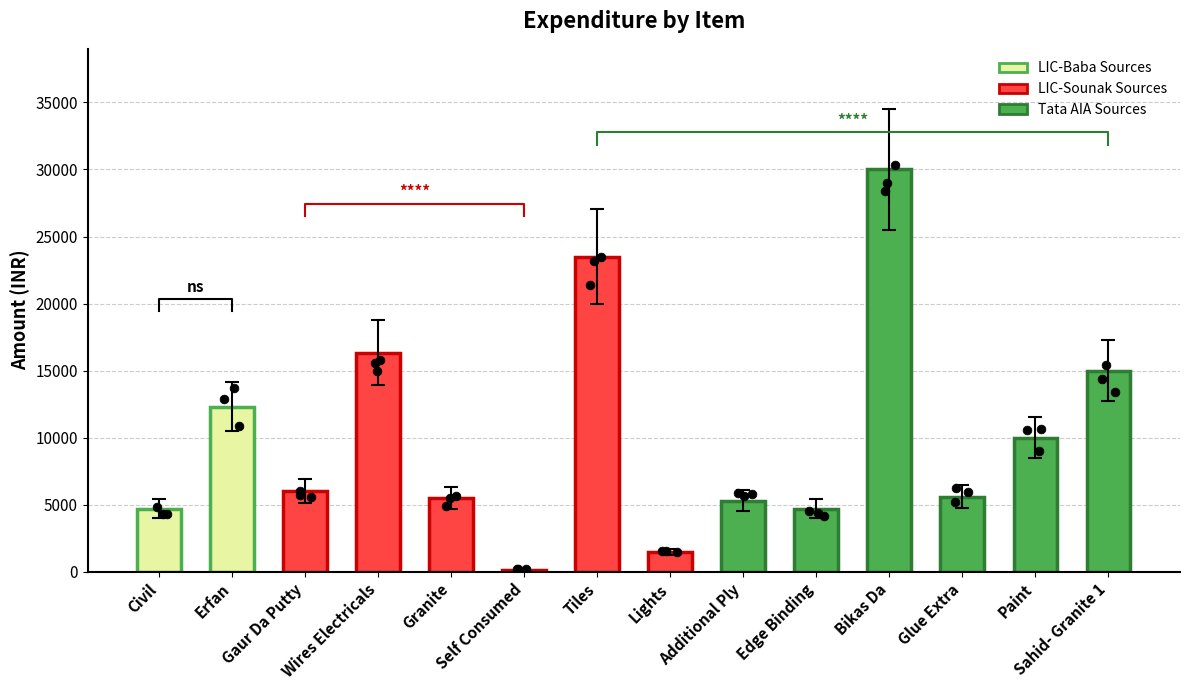

Approximately how many times larger is the value at Edge Binding compared to Additional Ply?

0.9